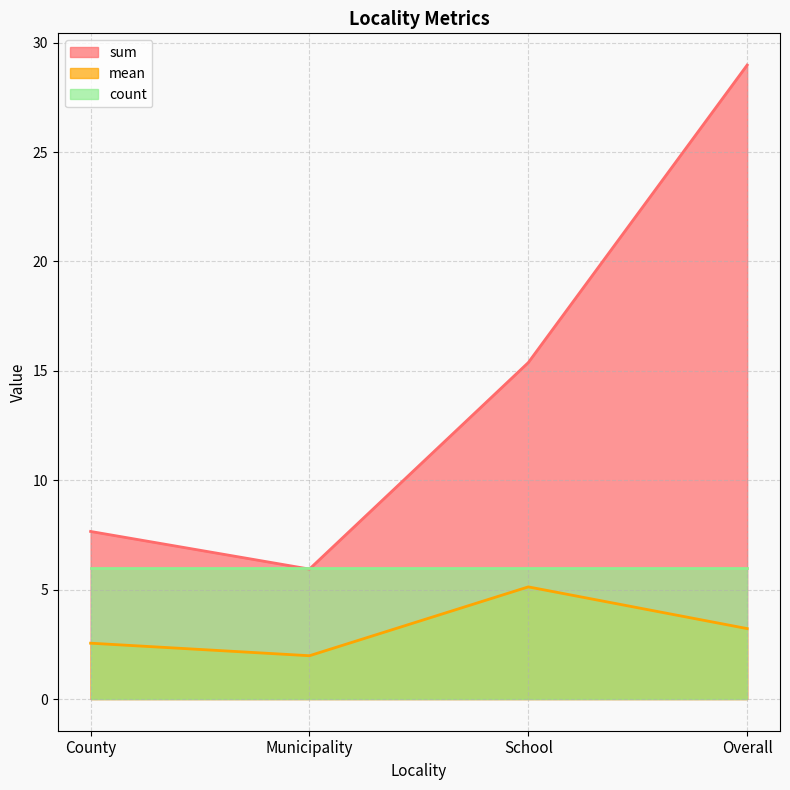

At which category does the chart reach its minimum across all series?

Municipality